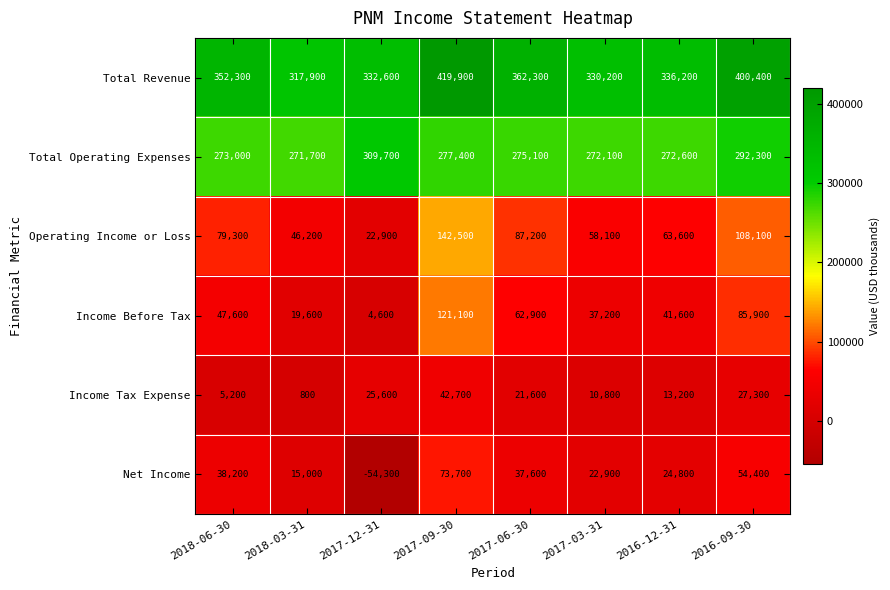

What is the difference between the maximum and minimum values in the Operating Income or Loss series?

119600